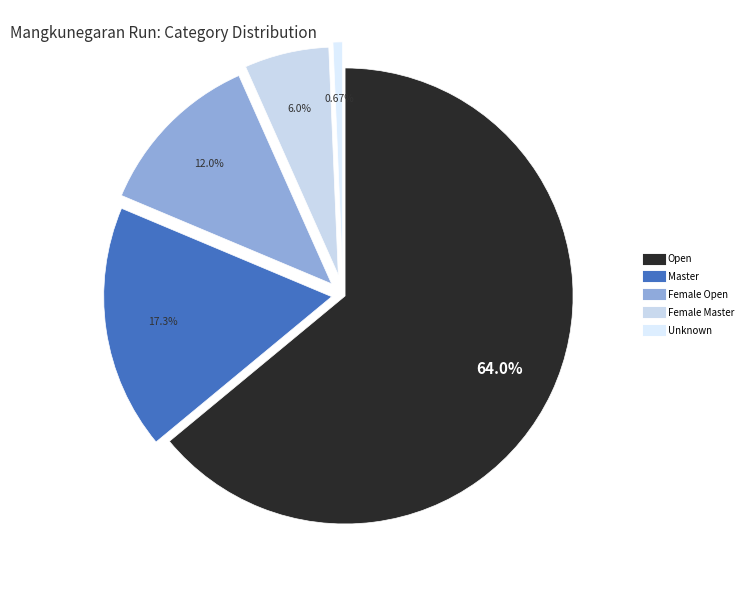

To the nearest percent, what is the average slice percentage?

20%